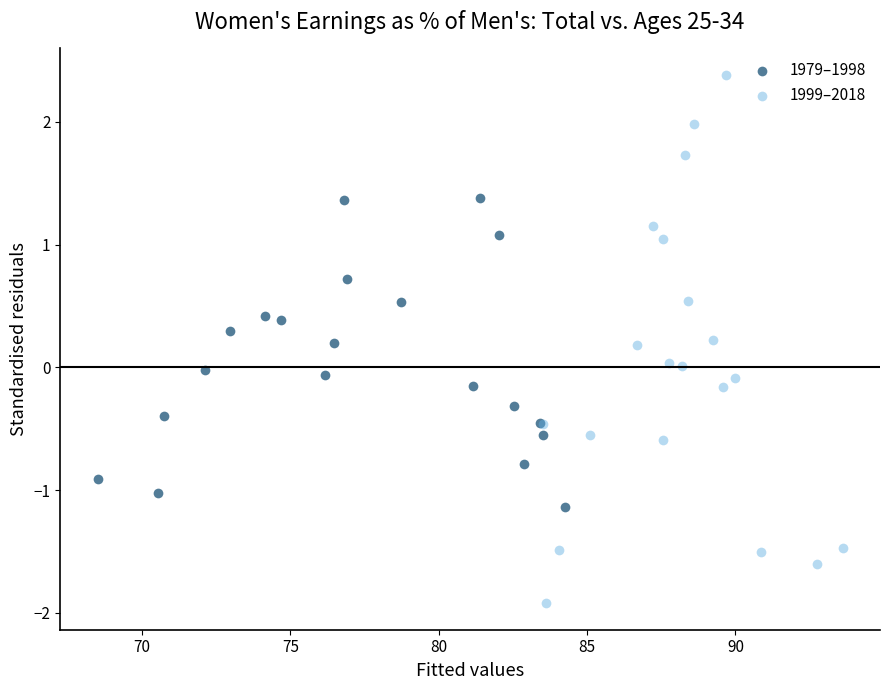

What are all the series names shown in the legend?

1979–1998, 1999–2018